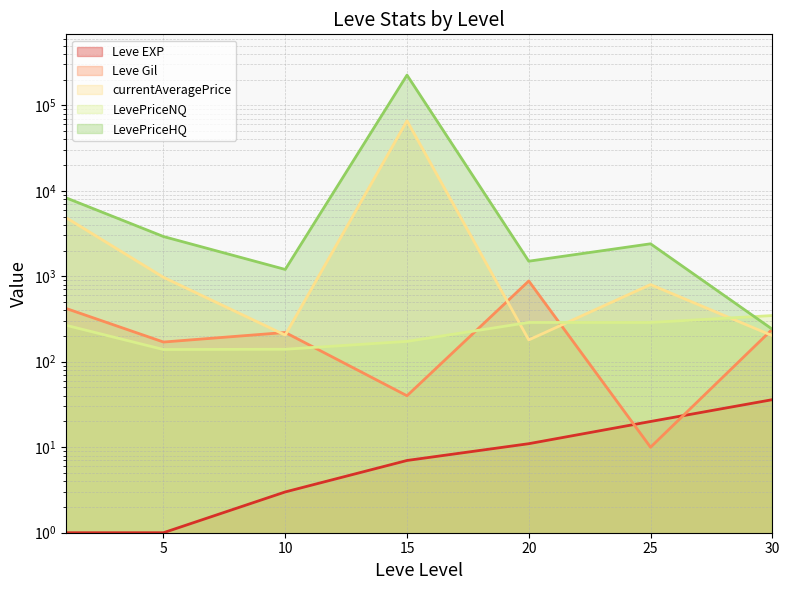

True or false: LevePriceNQ and Leve EXP cross at least once.

False